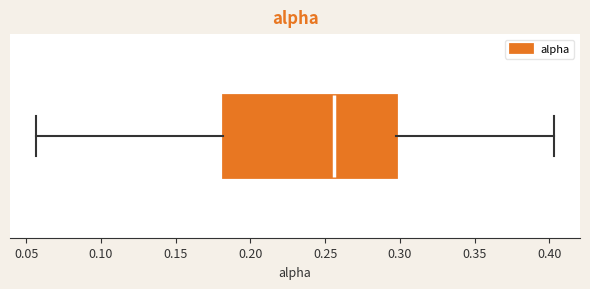

Where does the left whisker of the box end on the x-axis? The values are not printed on the chart, so give them approximately, as read against the axis.

0.055